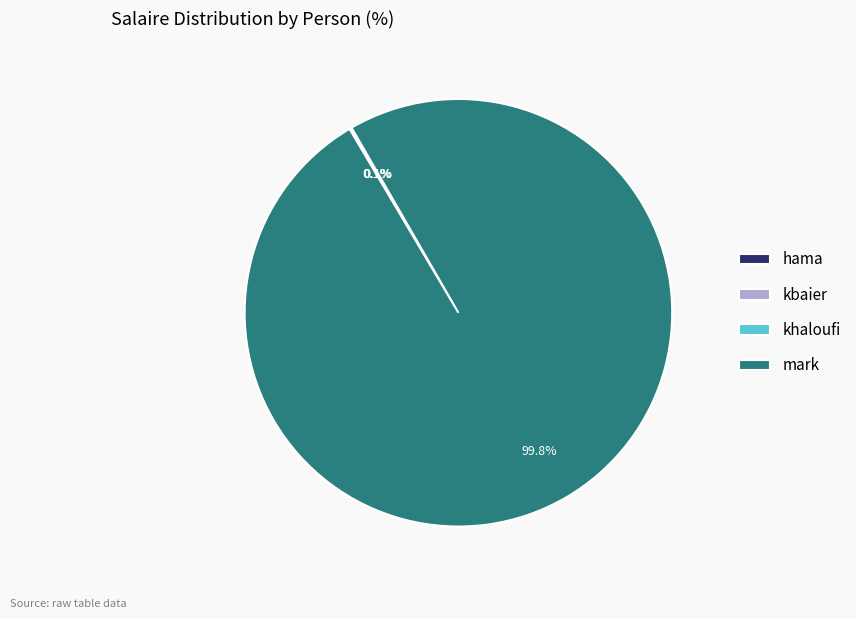

Is there any slice that represents more than half of the pie?

Yes